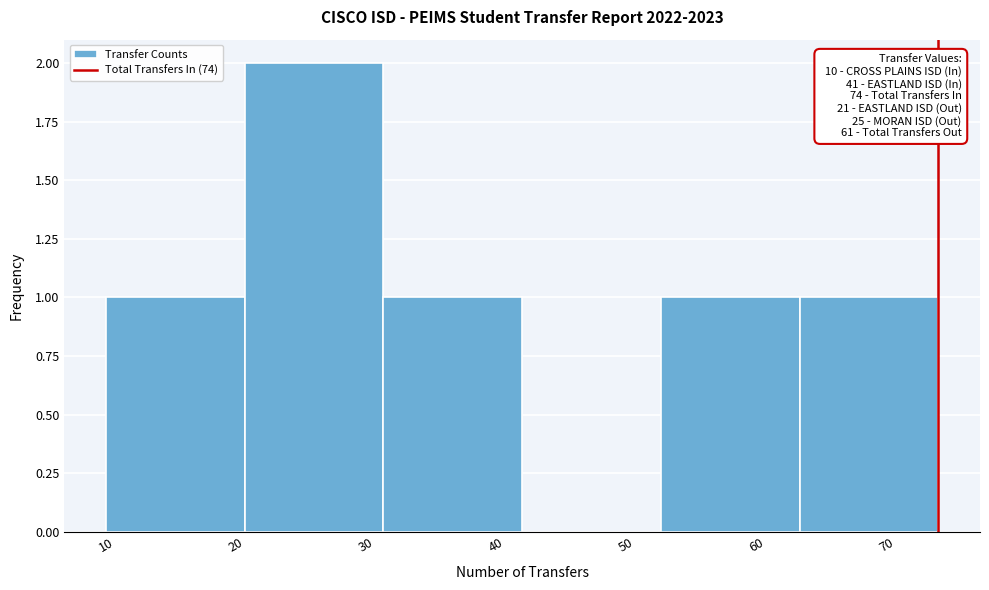

Over which range of the x-axis is the bar tallest?

21 to 31